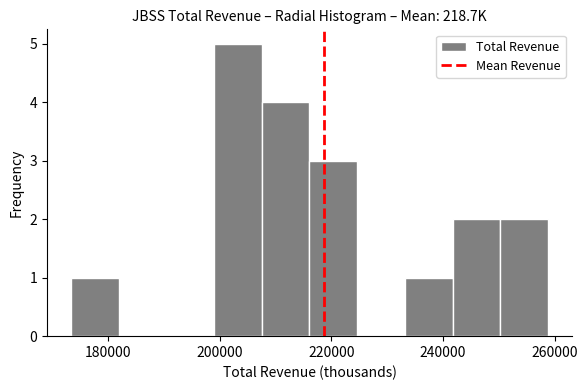

Reading left to right, list every bar in this chart as the range it spans on the x-axis followed by its height. Neither the bar edges nor the heights are printed on the chart, so give them approximately, as read against the axes.

174000 to 182000: 1
182000 to 190000: 0
190000 to 200000: 0
200000 to 208000: 5
208000 to 216000: 4
216000 to 224000: 3
224000 to 234000: 0
234000 to 242000: 1
242000 to 250000: 2
250000 to 258000: 2